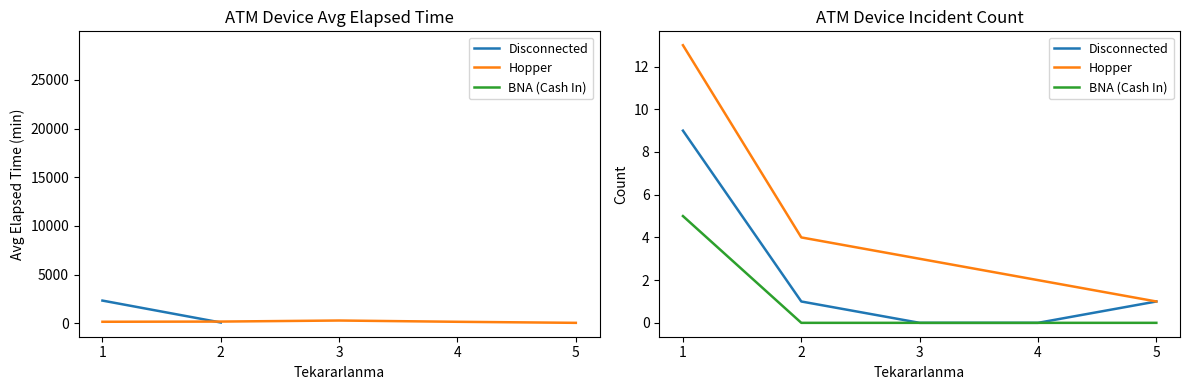

How many categories are shown in the chart?

5